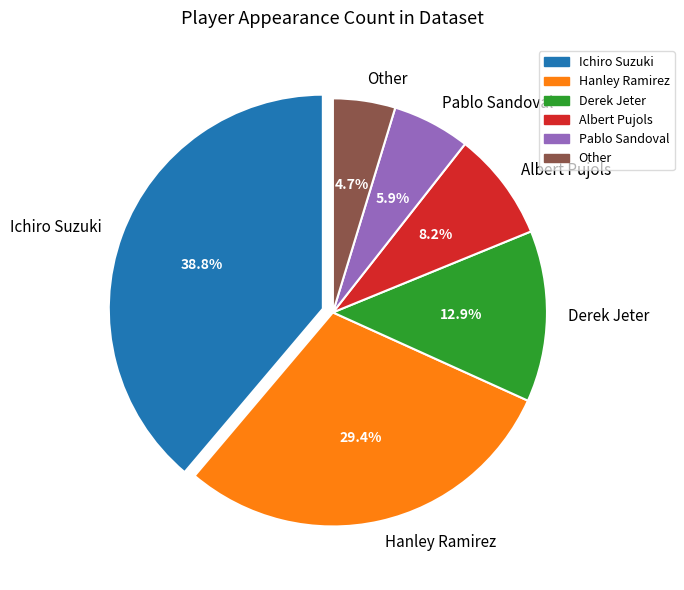

How many slices are in this pie chart?

6